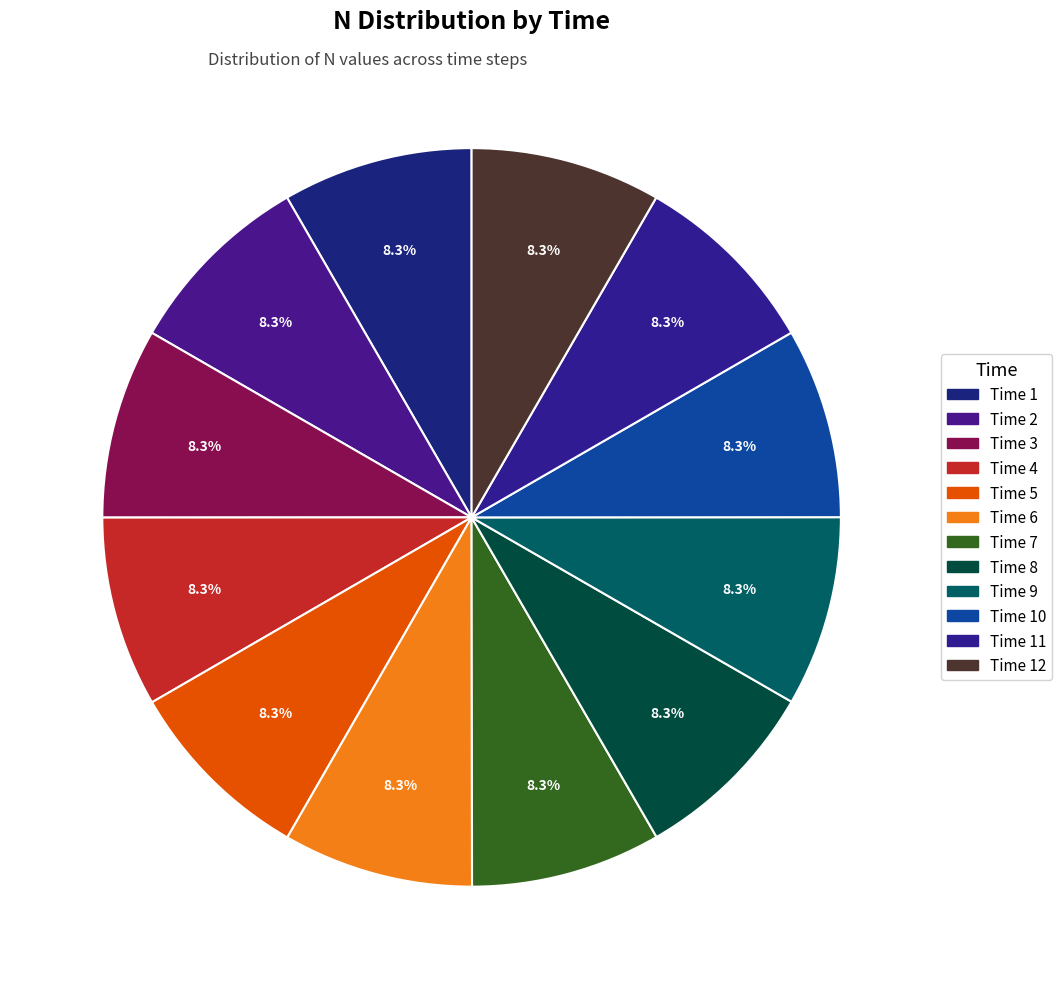

Which category has the biggest portion of the pie?

4